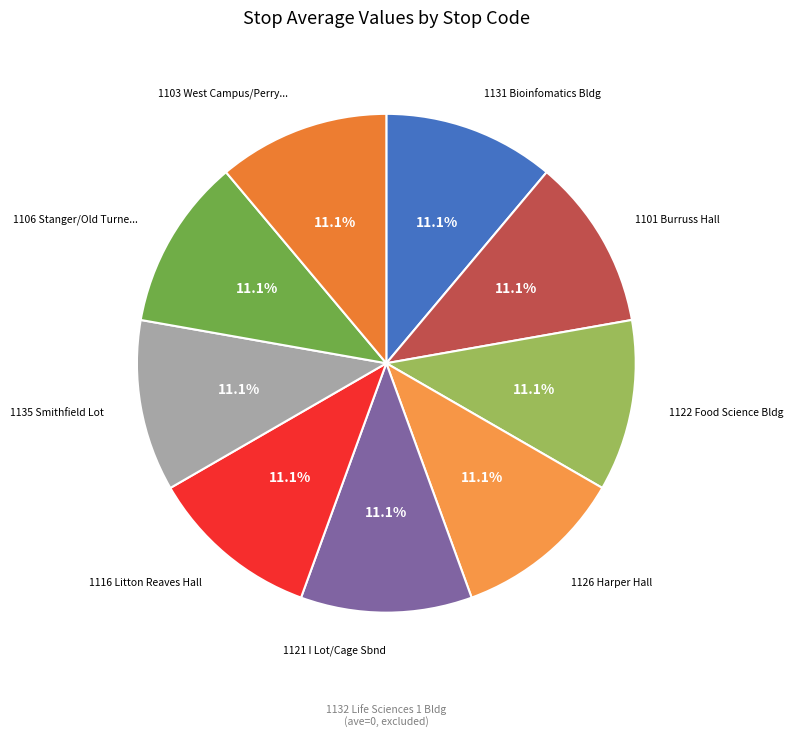

Count the number of slices in the pie.

9